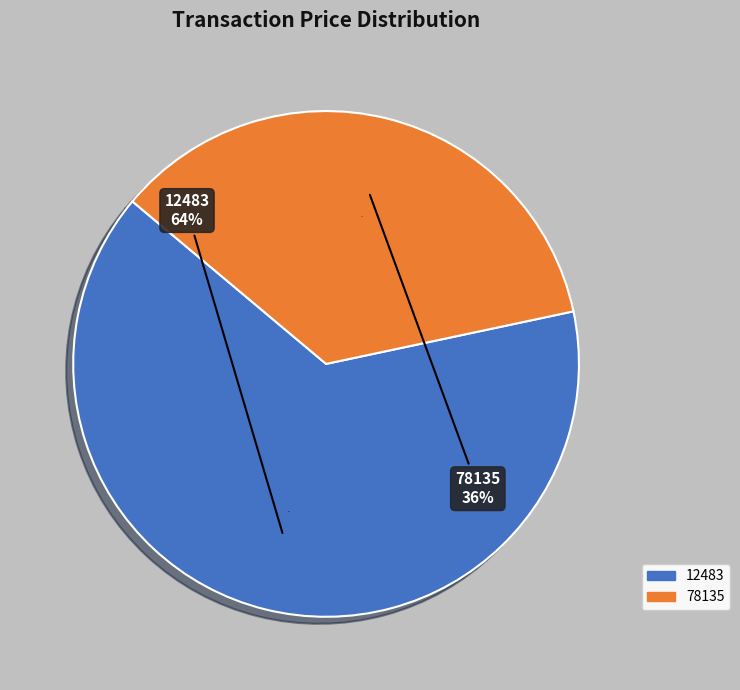

What percentage do 12483 and 78135 together represent?

100.0%